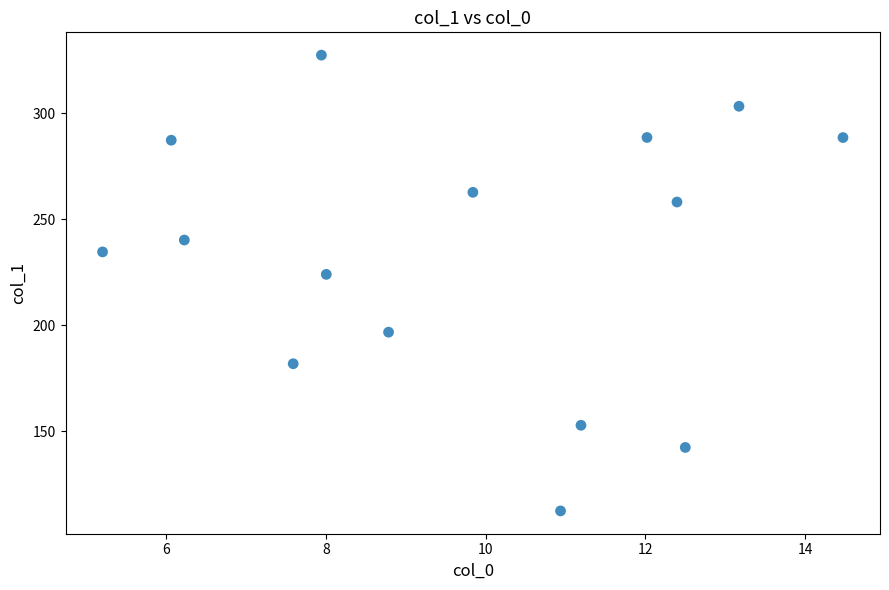

What Y value in the scatter plot is closest to 219?

224.0